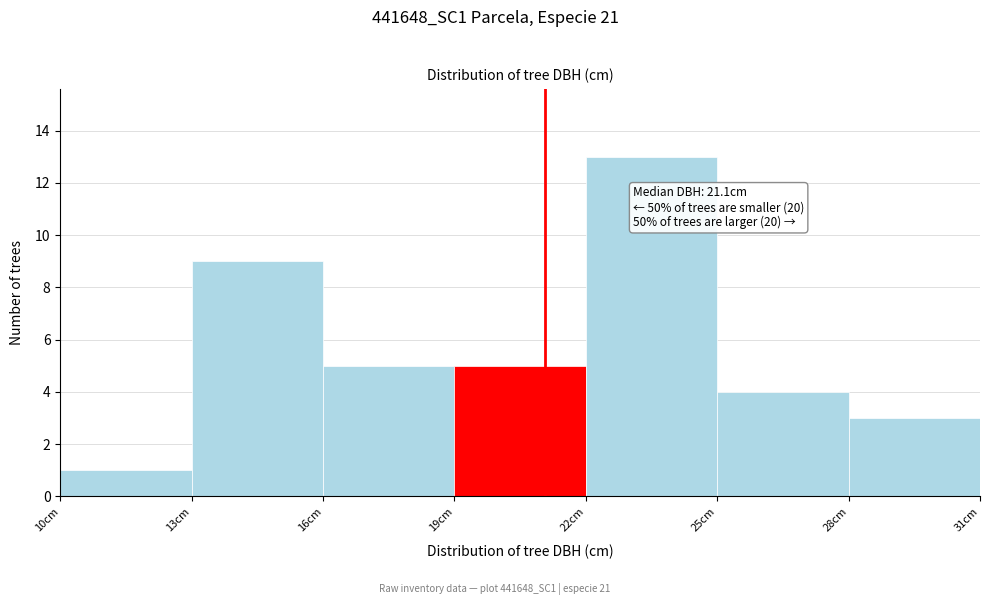

Which range on the x-axis has the tallest bar?

22 to 25